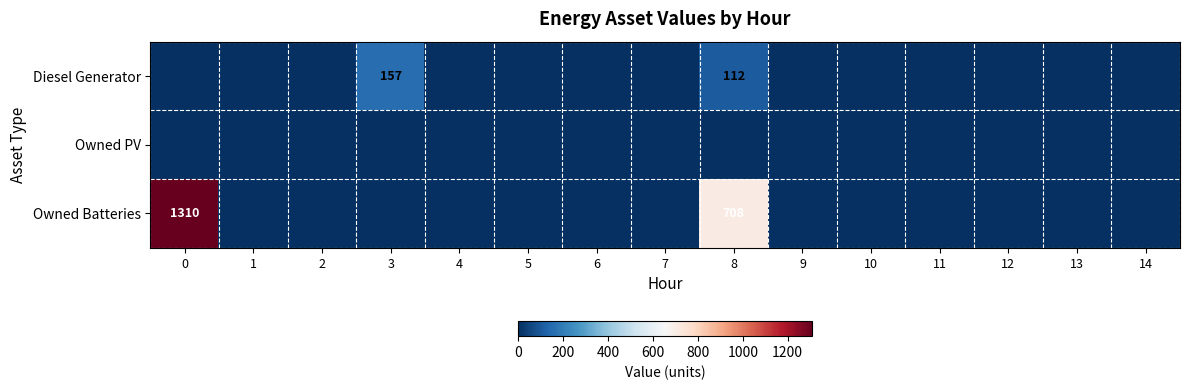

The value of Owned Batteries at 0 is 1310. True or false?

True